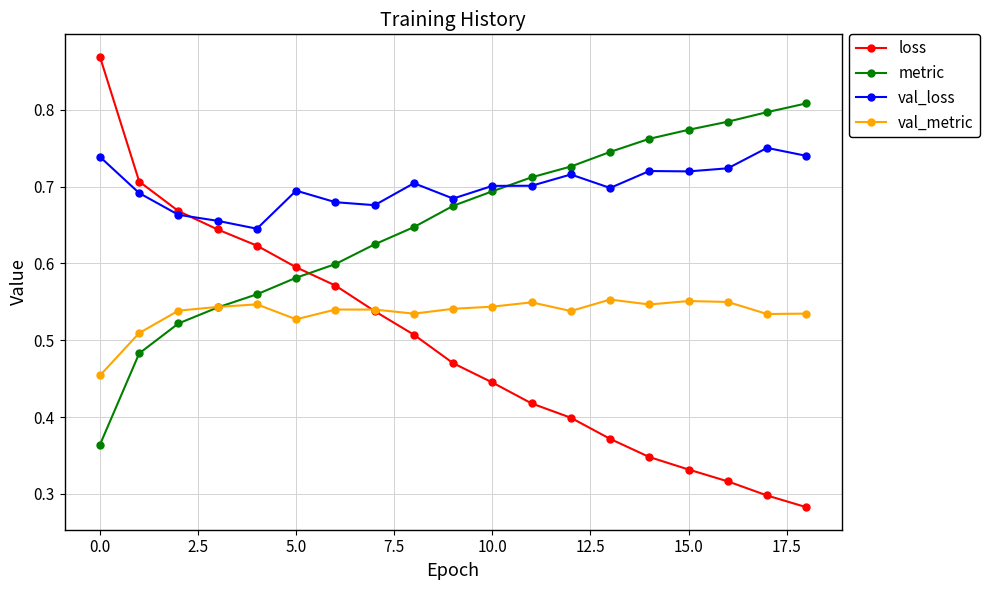

Which series has the largest total across all categories?

val_loss